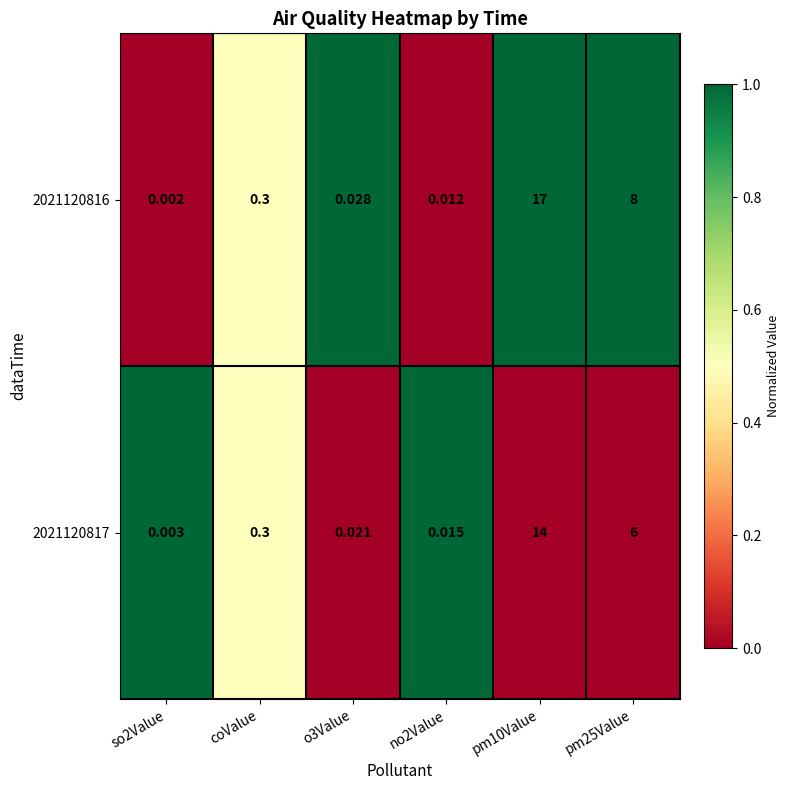

Which series has the largest range (max minus min)?

2021120816